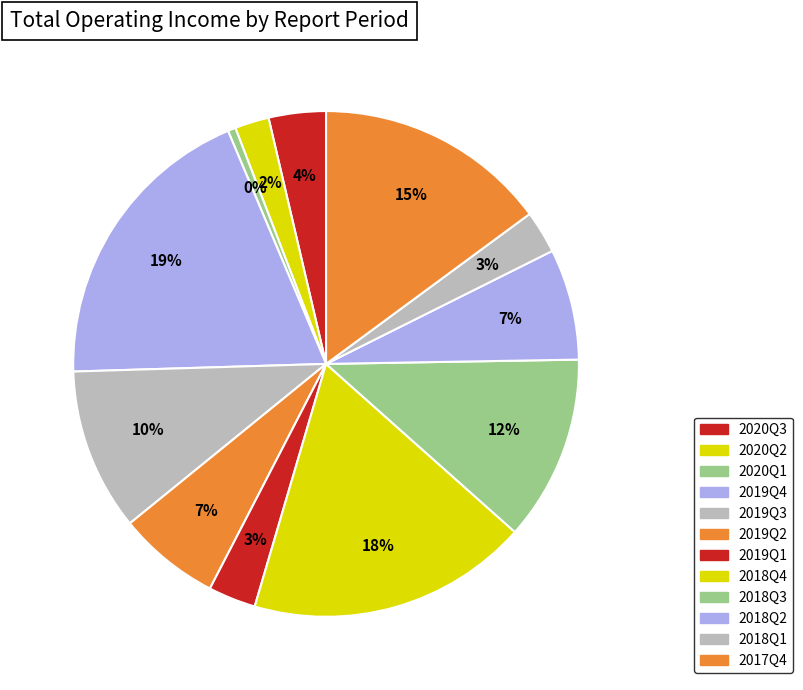

How many slices are in this pie chart?

12